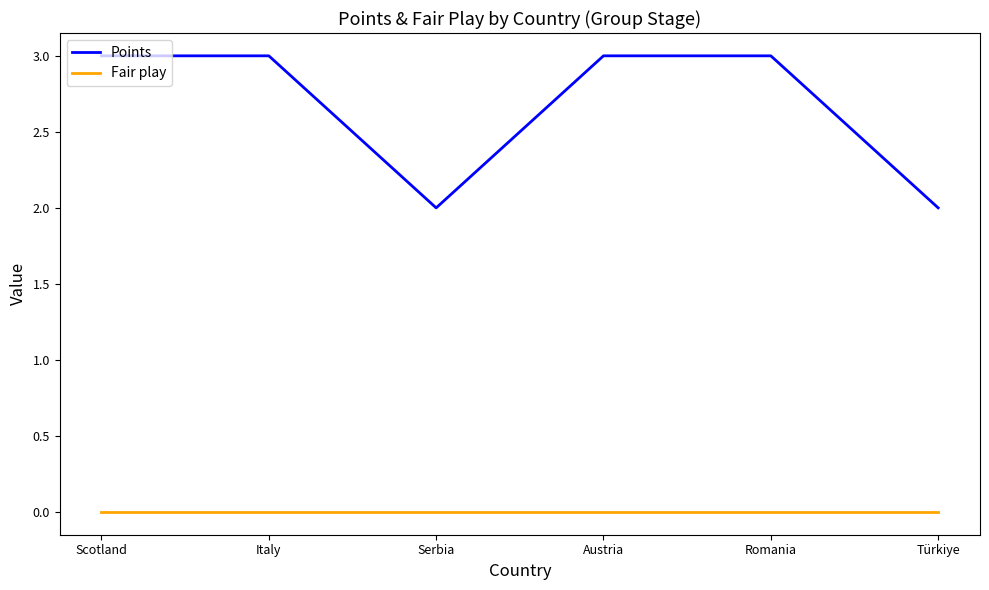

True or false: Fair play and Points cross at least once.

False